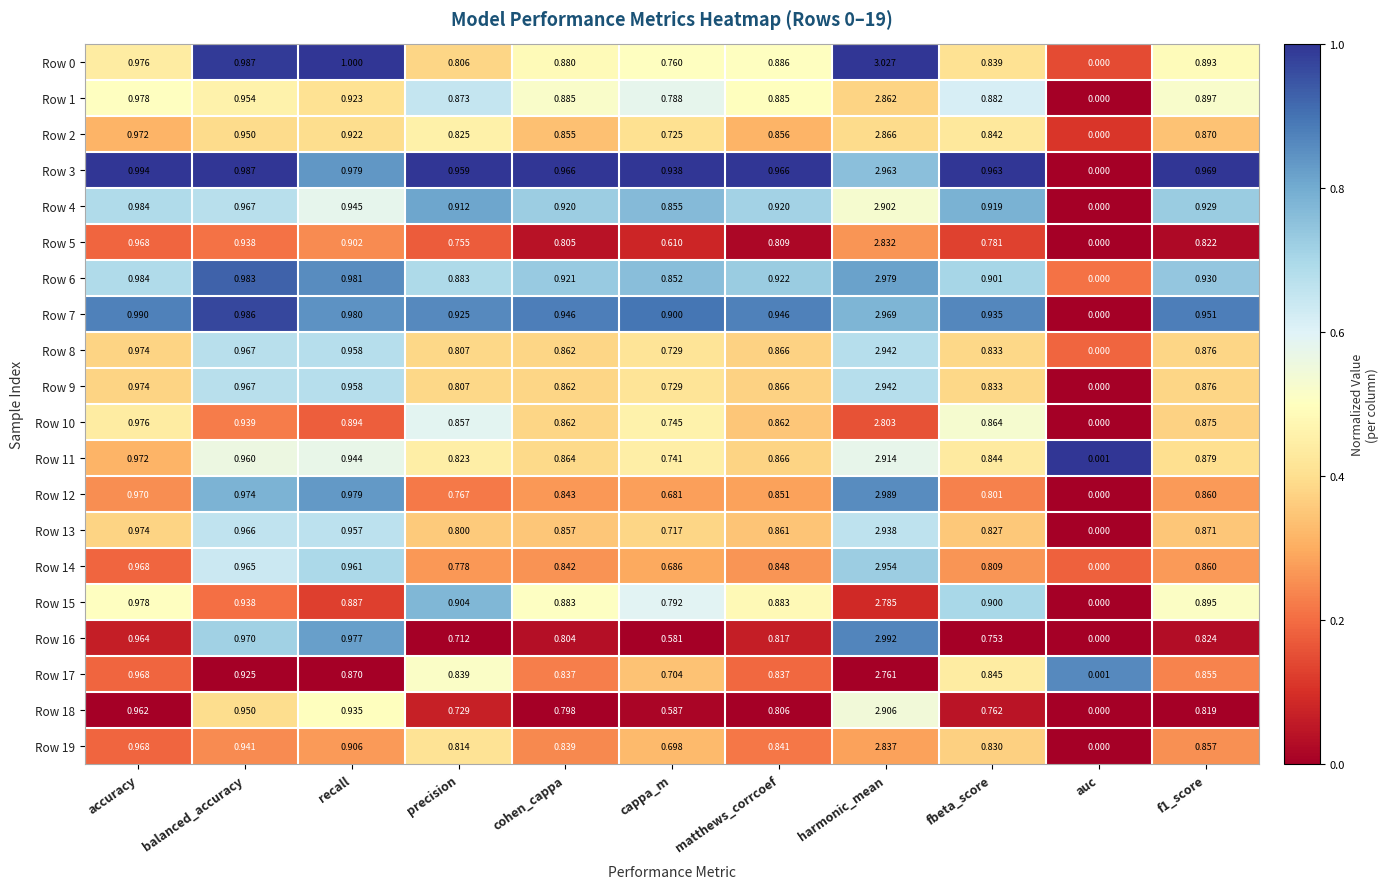

Where is Row 7 nearest to the value 1?

accuracy